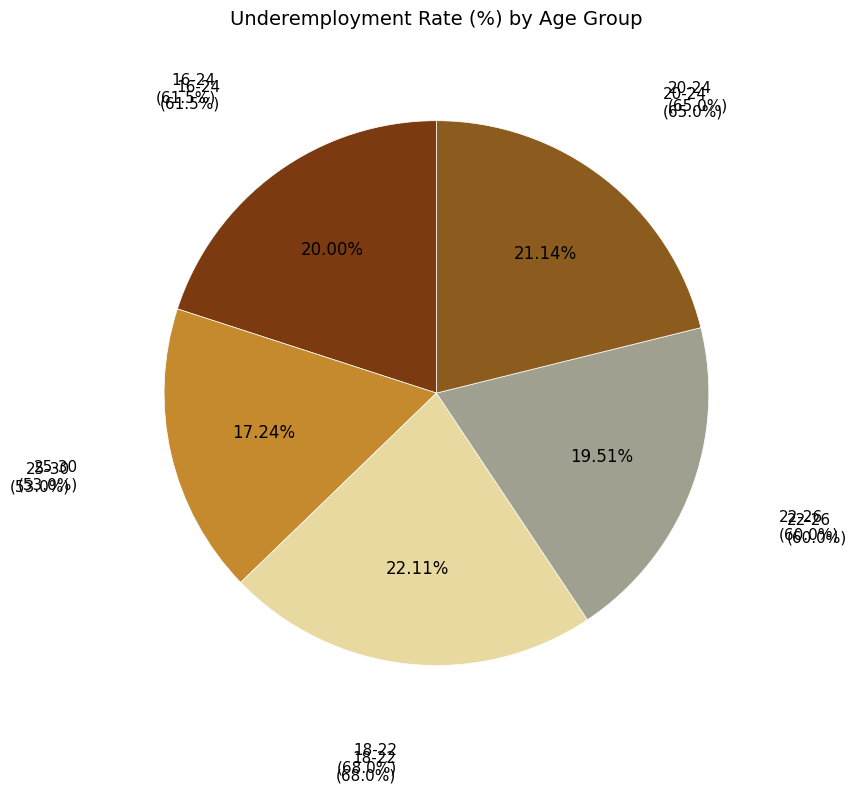

To the nearest percent, what is the difference between the largest and smallest slice percentages?

5%